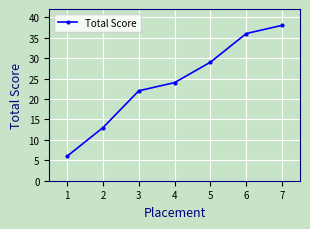

How many lines are shown in the chart?

1